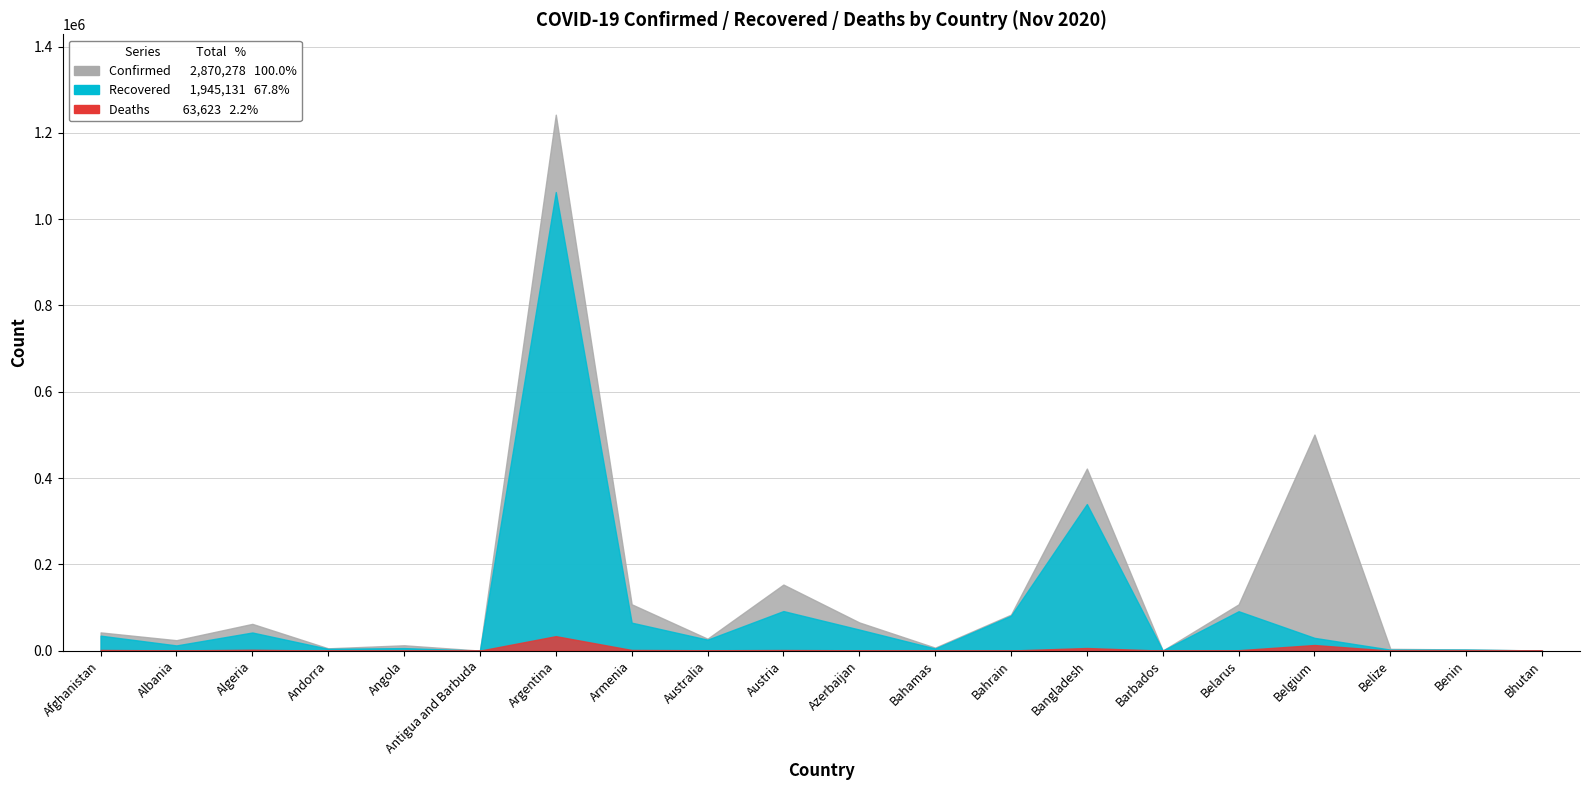

List the series in order of their peak value, highest first.

Confirmed, Recovered, Deaths